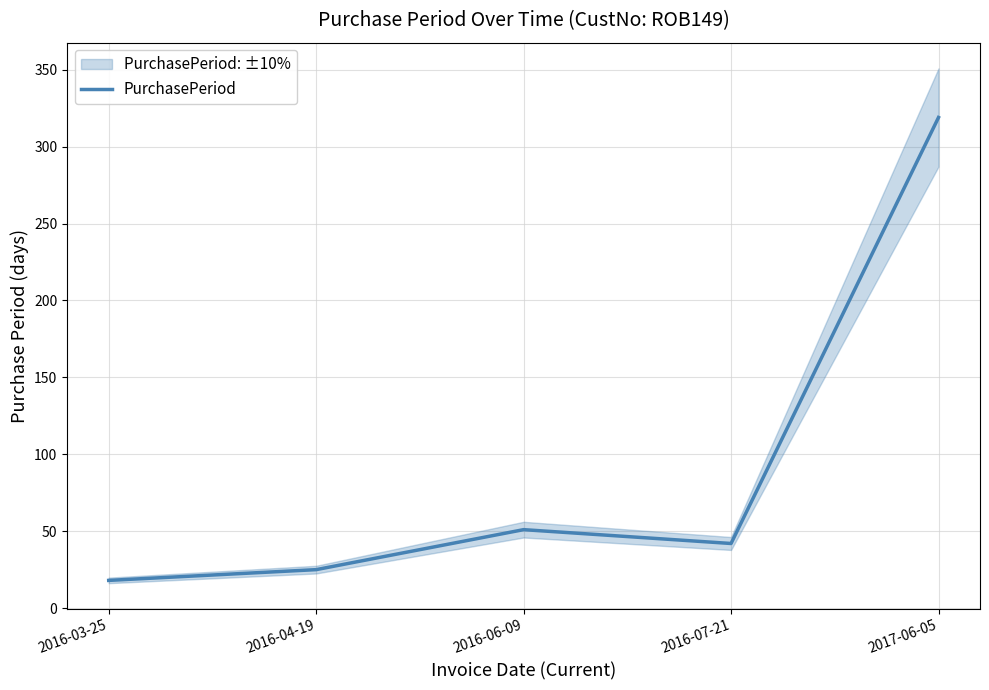

What is the greatest value displayed?

319